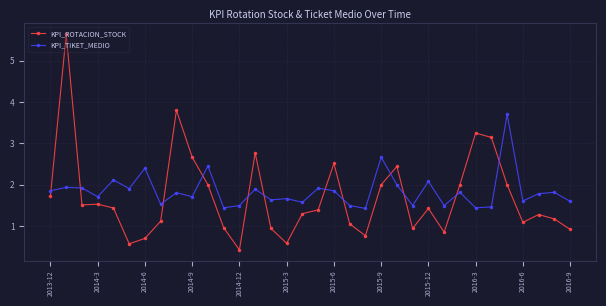

What is the difference between the second highest and second lowest values in the KPI_ROTACION_STOCK series?

3.2